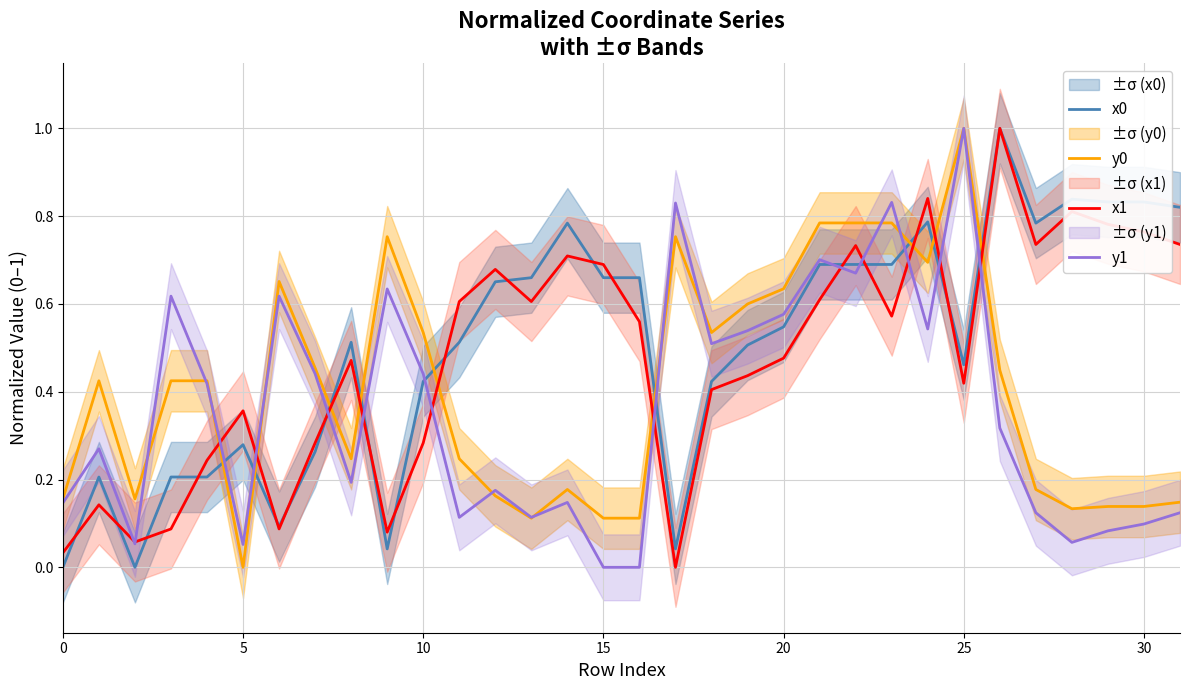

How many lines are shown in the chart?

4